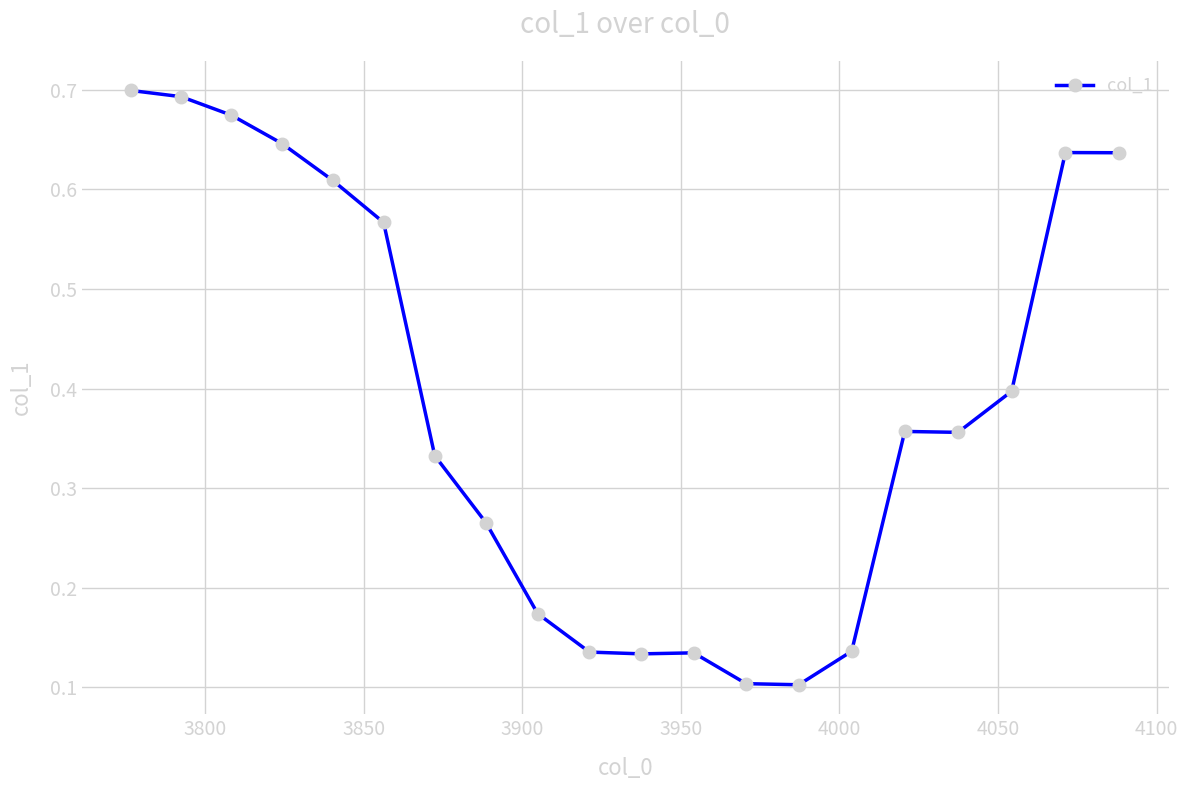

True or false: the data has more than 1 interior local peaks.

True